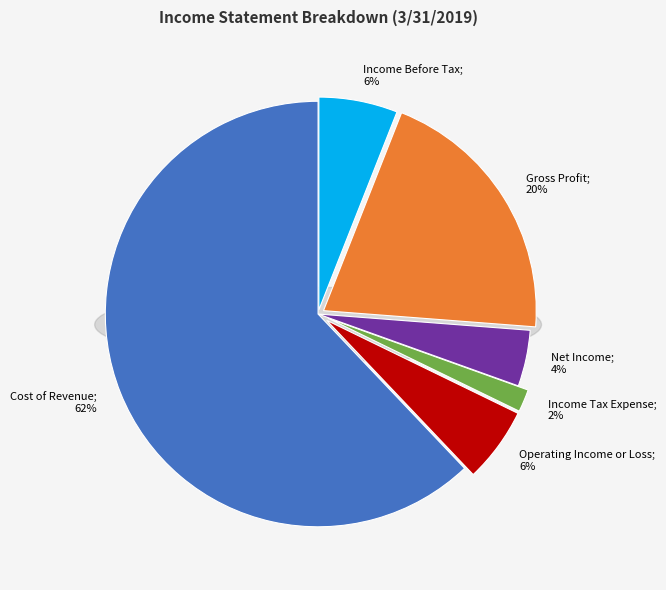

Which category has the smallest portion of the pie?

Income Tax Expense